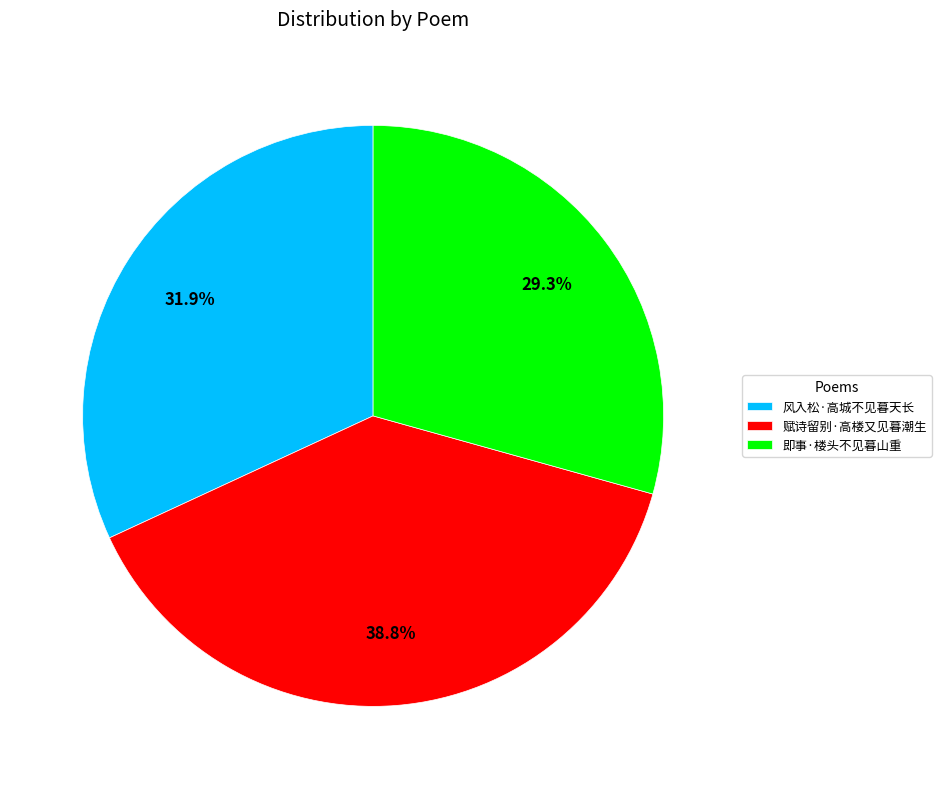

What percentage is the 赋诗留别·高楼又见暮潮生 slice, to the nearest percent?

39%